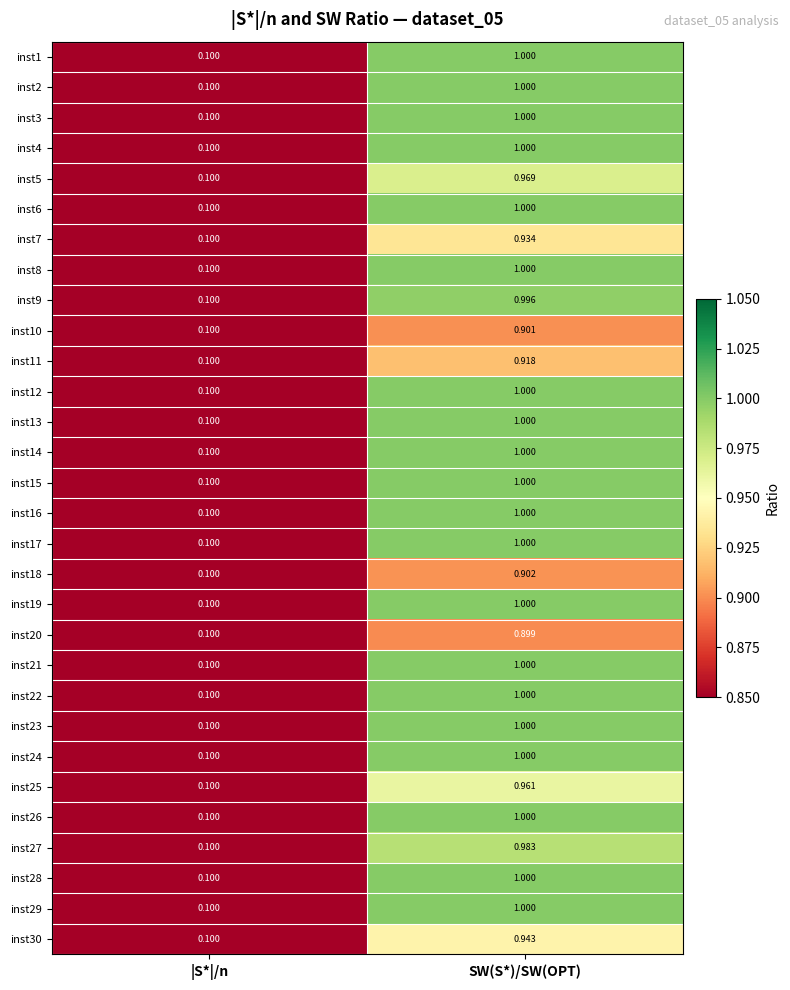

Is the value of inst11 at SW(S*)/SW(OPT) greater than the value of inst26 at |S*|/n?

Yes